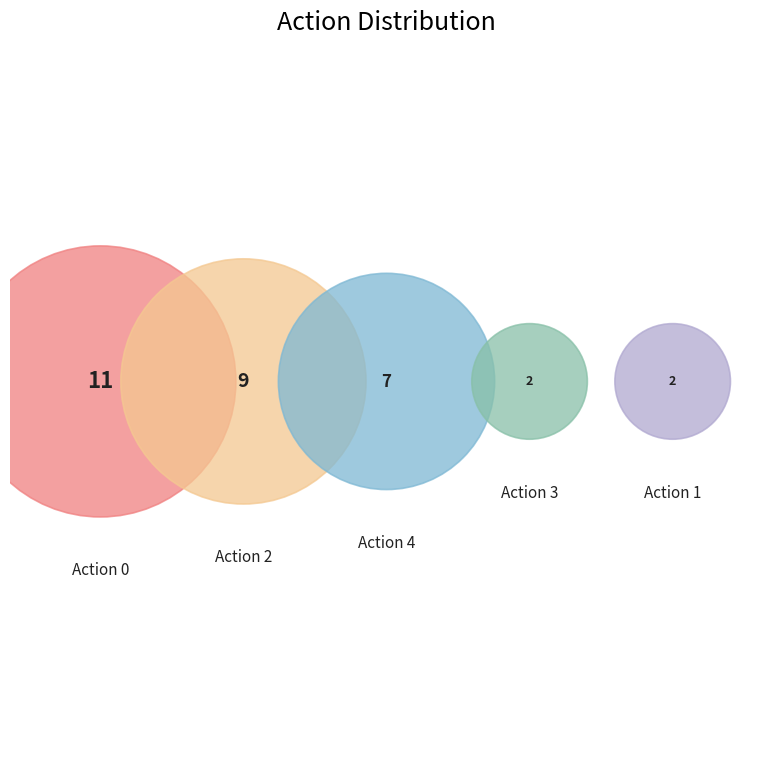

Is there any slice that represents more than half of the pie?

No